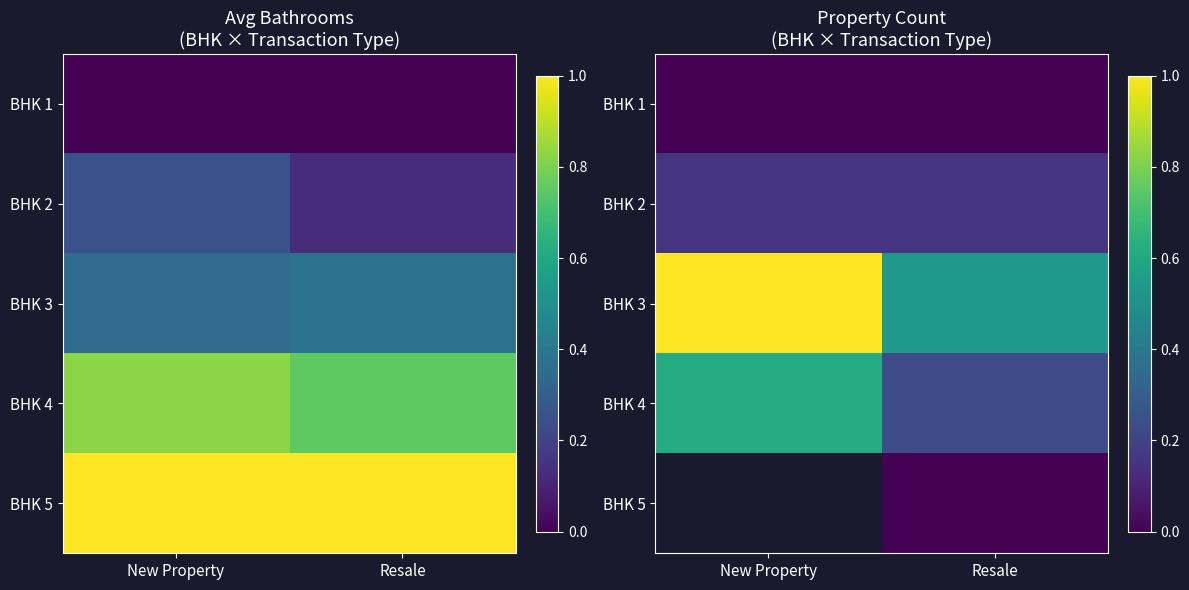

What is the average value of the BHK 2 series?

0.2